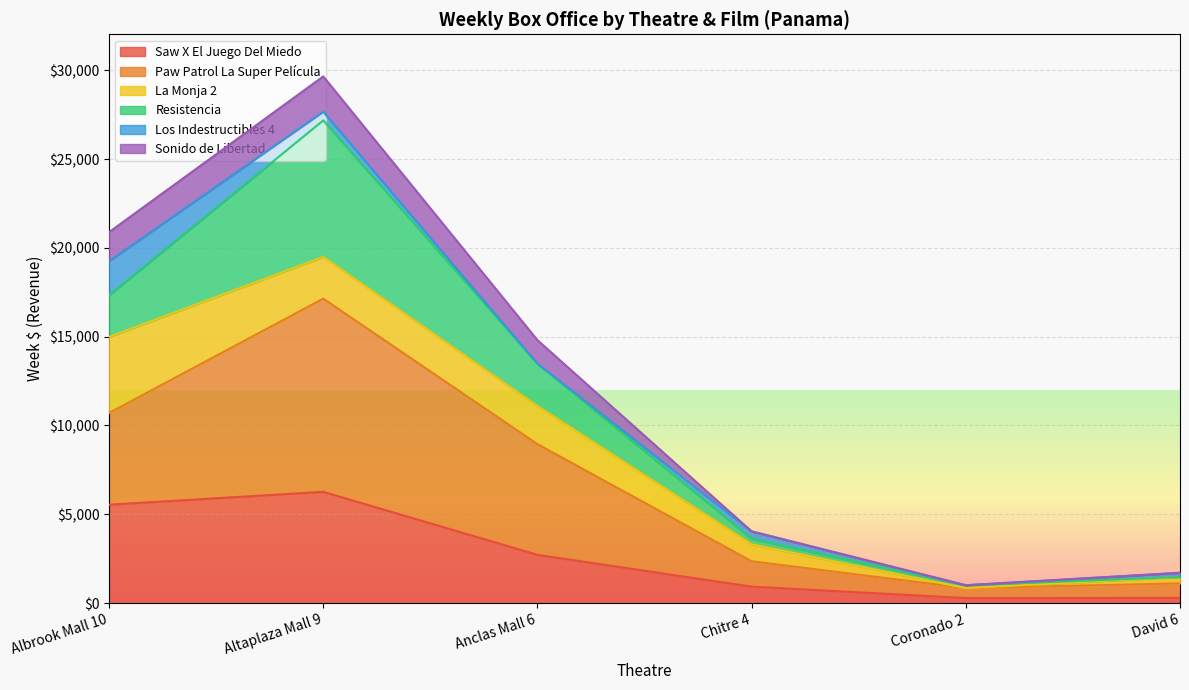

What value does the Saw X El Juego Del Miedo series have at Chitre 4?

927.8